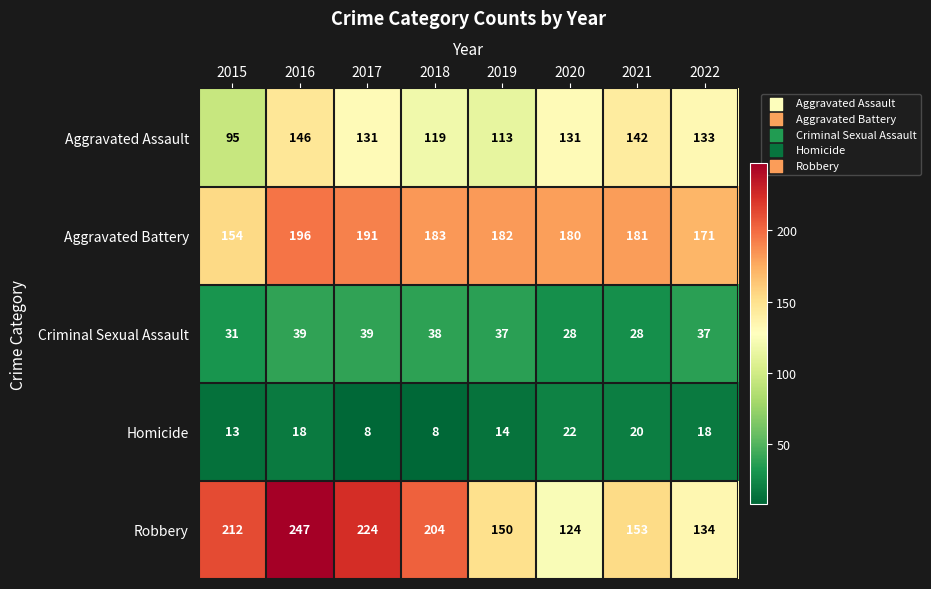

At how many categories does at least one series exceed 192?

4